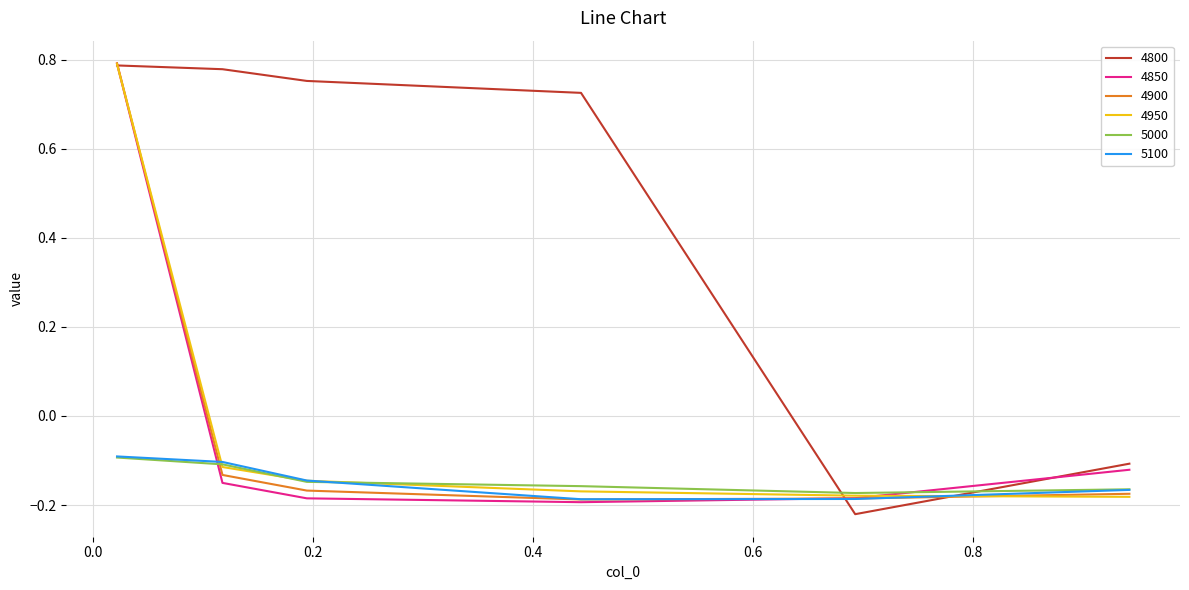

What are all the series names shown in the legend?

4800, 4850, 4900, 4950, 5000, 5100